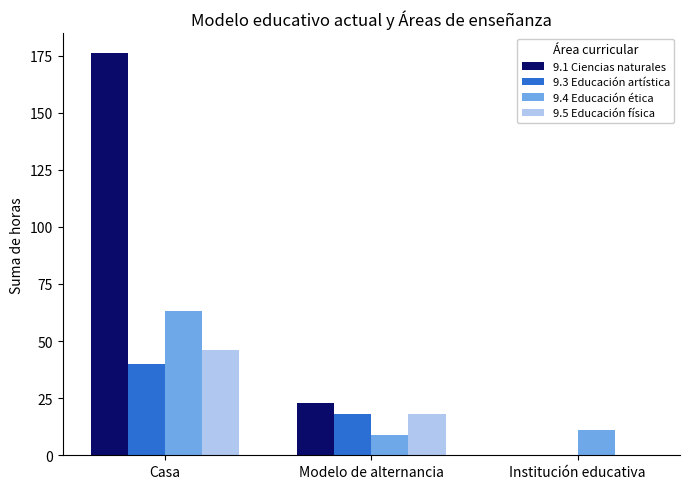

How many distinct data groups are displayed?

4